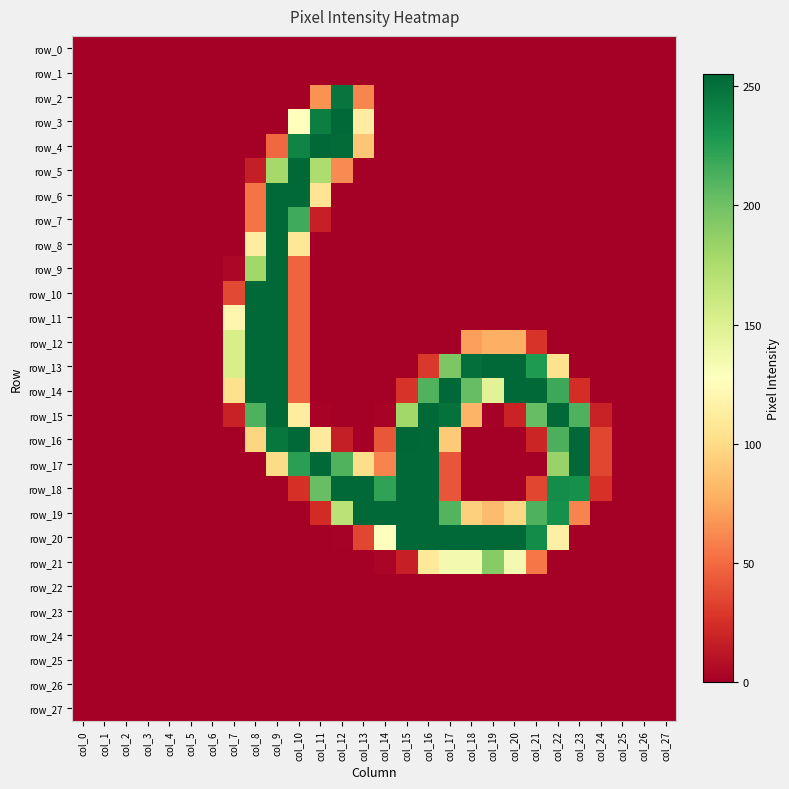

Which series has the largest range (max minus min)?

row_16